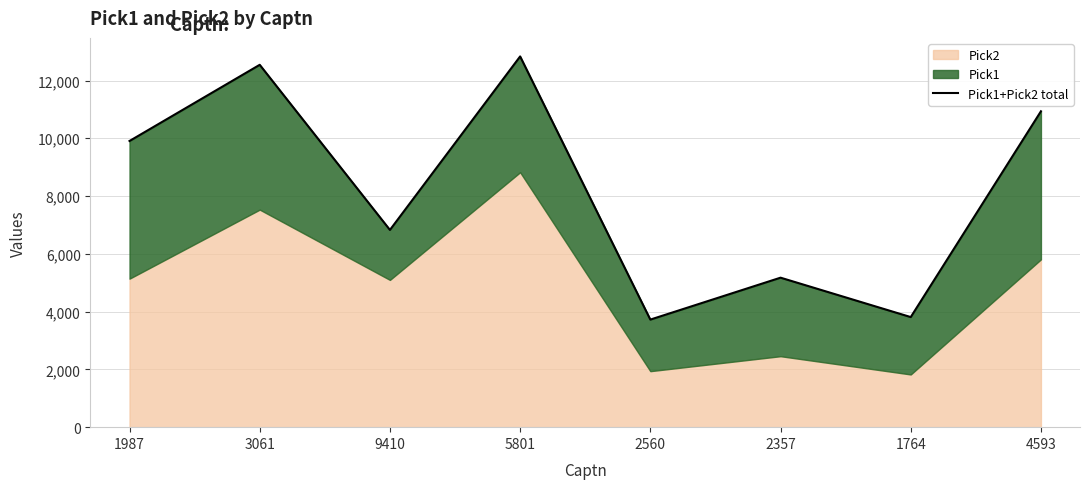

How many points are higher than both their immediate neighbors (excluding endpoints)?

3